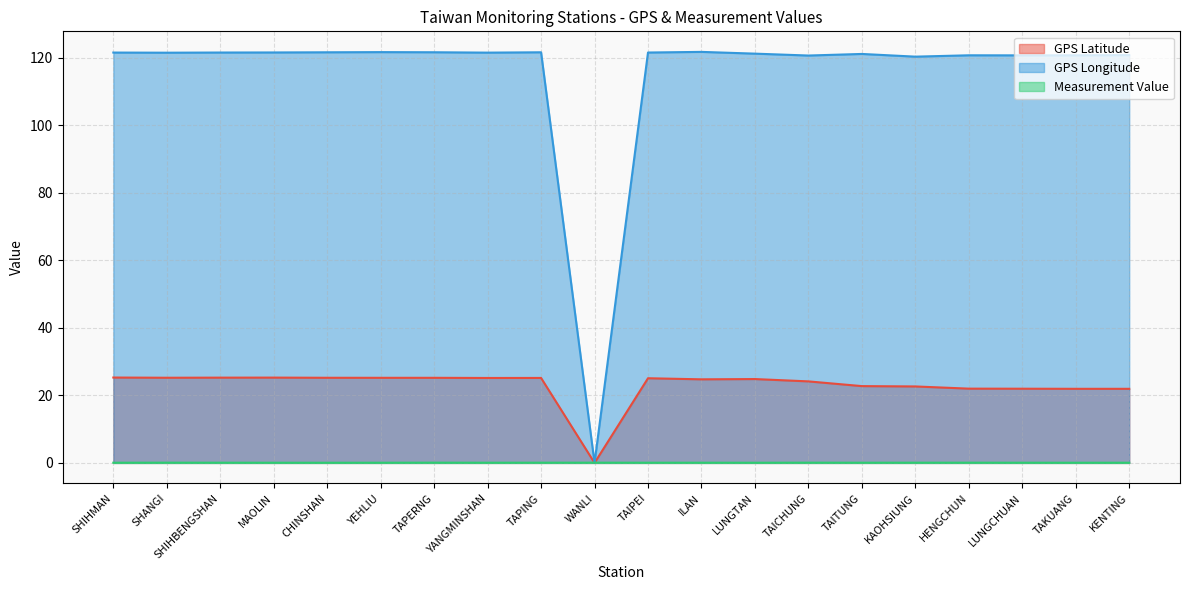

Reading left to right, what are all the values shown in this chart?

GPS Latitude: SHIHMAN=25.3	SHANGI=25.2	SHIHBENGSHAN=25.3	MAOLIN=25.3	CHINSHAN=25.2	YEHLIU=25.2	TAPERNG=25.2	YANGMINSHAN=25.2	TAPING=25.2	WANLI=0.0	TAIPEI=25.1	ILAN=24.8	LUNGTAN=24.8	TAICHUNG=24.1	TAITUNG=22.8	KAOHSIUNG=22.6	HENGCHUN=22.0	LUNGCHUAN=22.0	TAKUANG=21.9	KENTING=21.9
GPS Longitude: SHIHMAN=121.6	SHANGI=121.5	SHIHBENGSHAN=121.6	MAOLIN=121.6	CHINSHAN=121.6	YEHLIU=121.7	TAPERNG=121.7	YANGMINSHAN=121.5	TAPING=121.6	WANLI=0.0	TAIPEI=121.6	ILAN=121.8	LUNGTAN=121.2	TAICHUNG=120.7	TAITUNG=121.2	KAOHSIUNG=120.3	HENGCHUN=120.8	LUNGCHUAN=120.7	TAKUANG=120.7	KENTING=120.8
Measurement Value: SHIHMAN=0.1	SHANGI=0.1	SHIHBENGSHAN=0.1	MAOLIN=0.1	CHINSHAN=0.0	YEHLIU=0.1	TAPERNG=0.1	YANGMINSHAN=0.1	TAPING=0.1	WANLI=0.1	TAIPEI=0.1	ILAN=0.1	LUNGTAN=0.1	TAICHUNG=0.1	TAITUNG=0.1	KAOHSIUNG=0.1	HENGCHUN=0.1	LUNGCHUAN=0.1	TAKUANG=0.1	KENTING=0.1